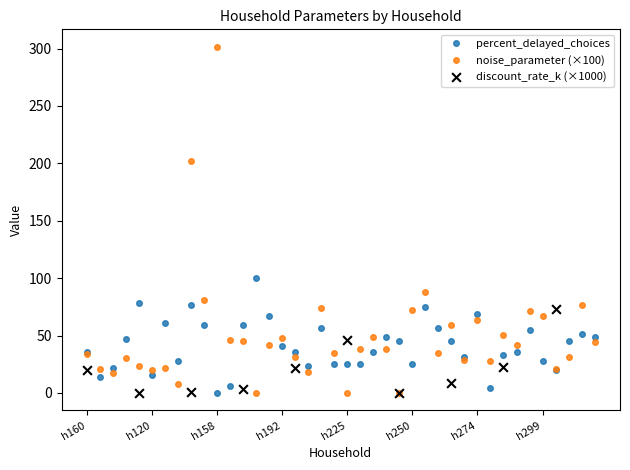

Which series reaches the maximum Y coordinate?

noise_parameter